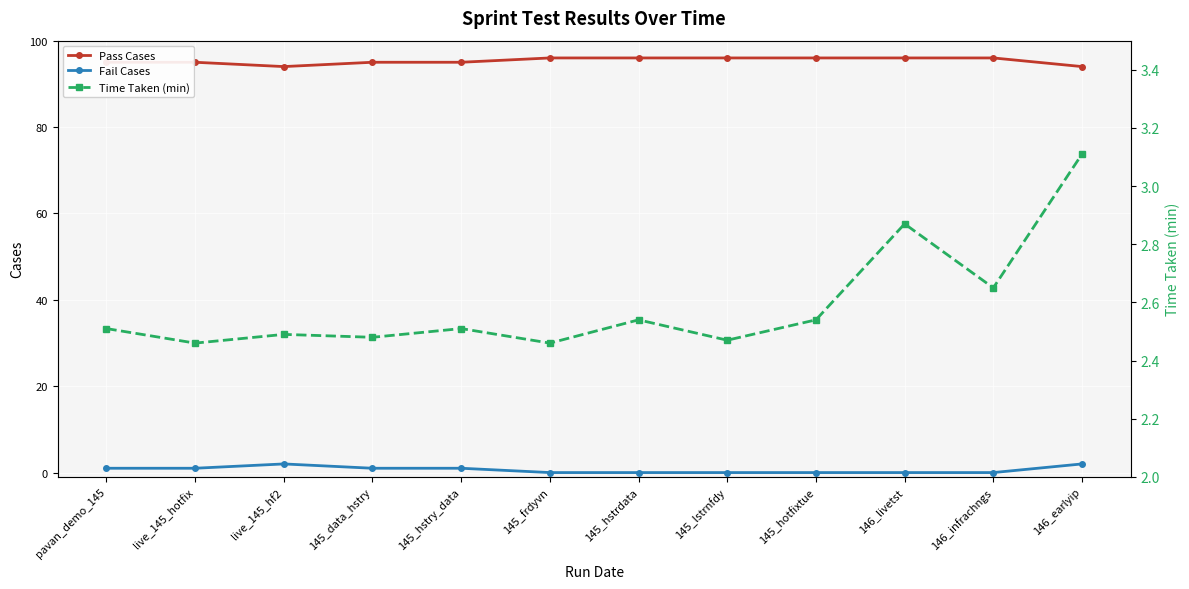

What is the spread (max minus min) of values at live_145_hotfix?

94.0